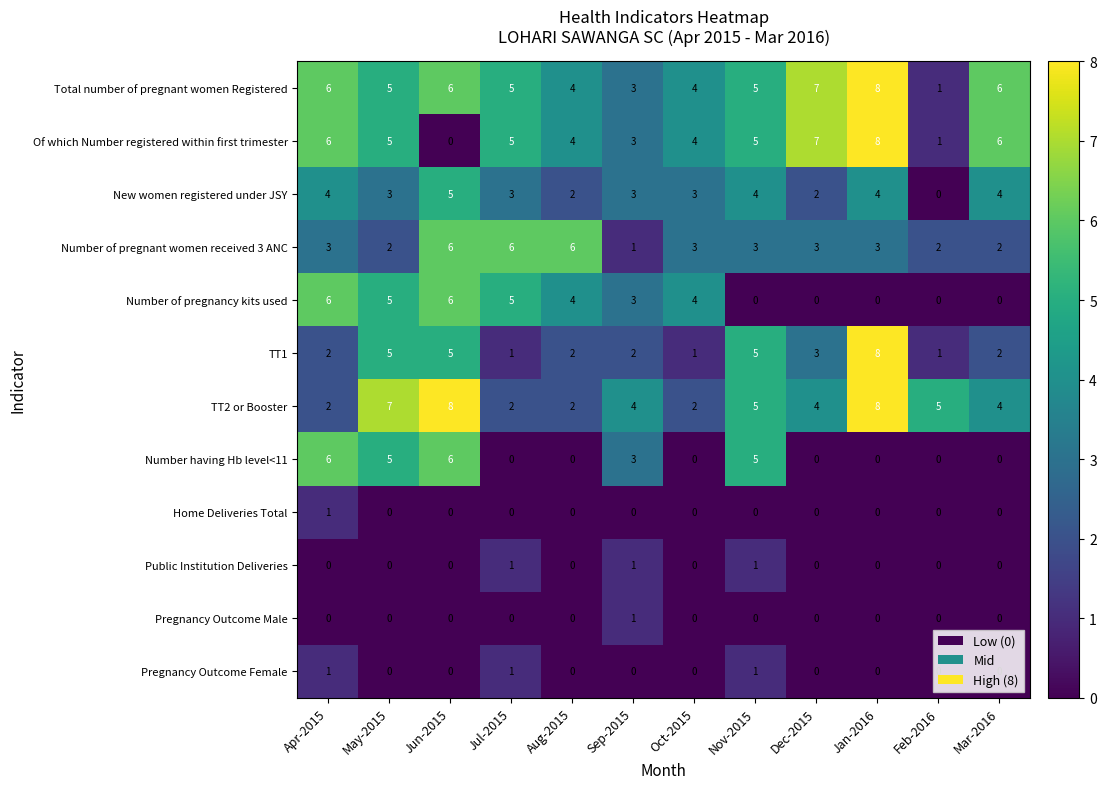

What is the greatest value displayed?

8